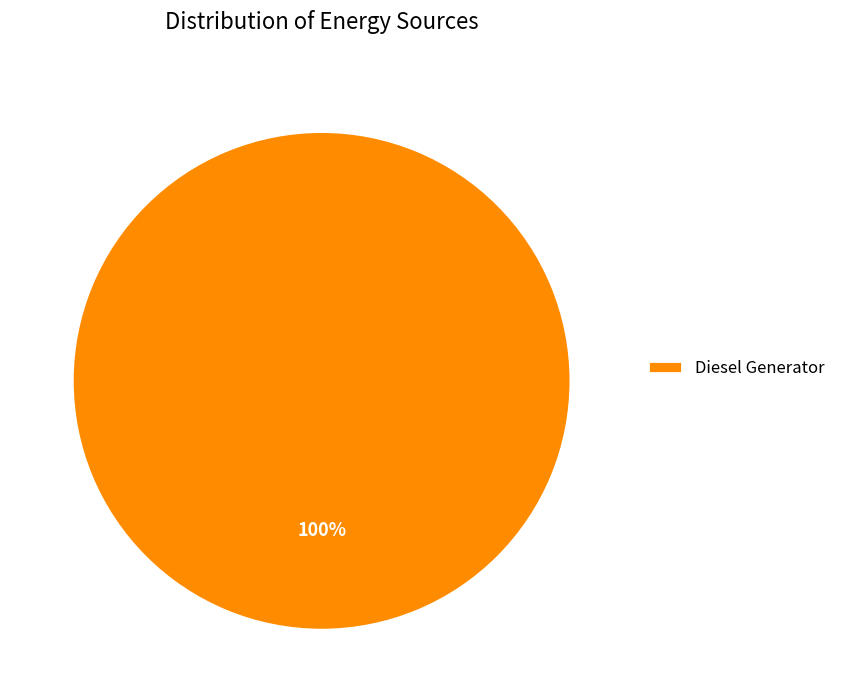

True or false: Diesel Generator accounts for 87% of the total.

False